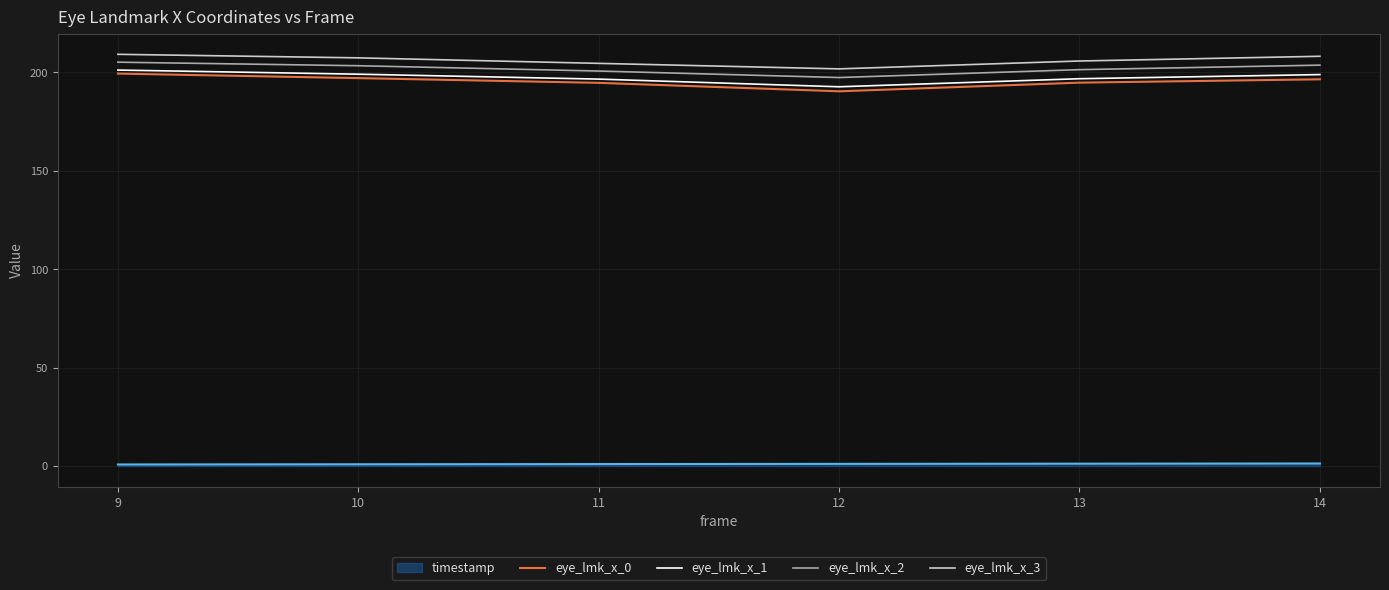

Is the value of eye_lmk_x_2 at 12 greater than the value of eye_lmk_x_1 at 9?

No